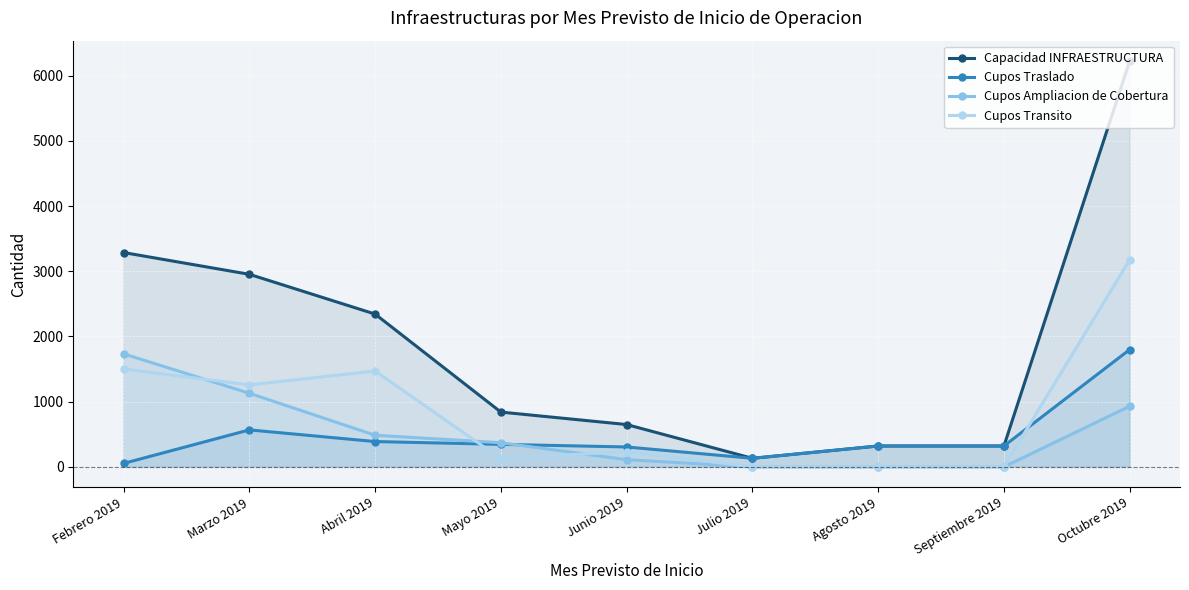

What is the label of the 9th point from the right?

Febrero 2019